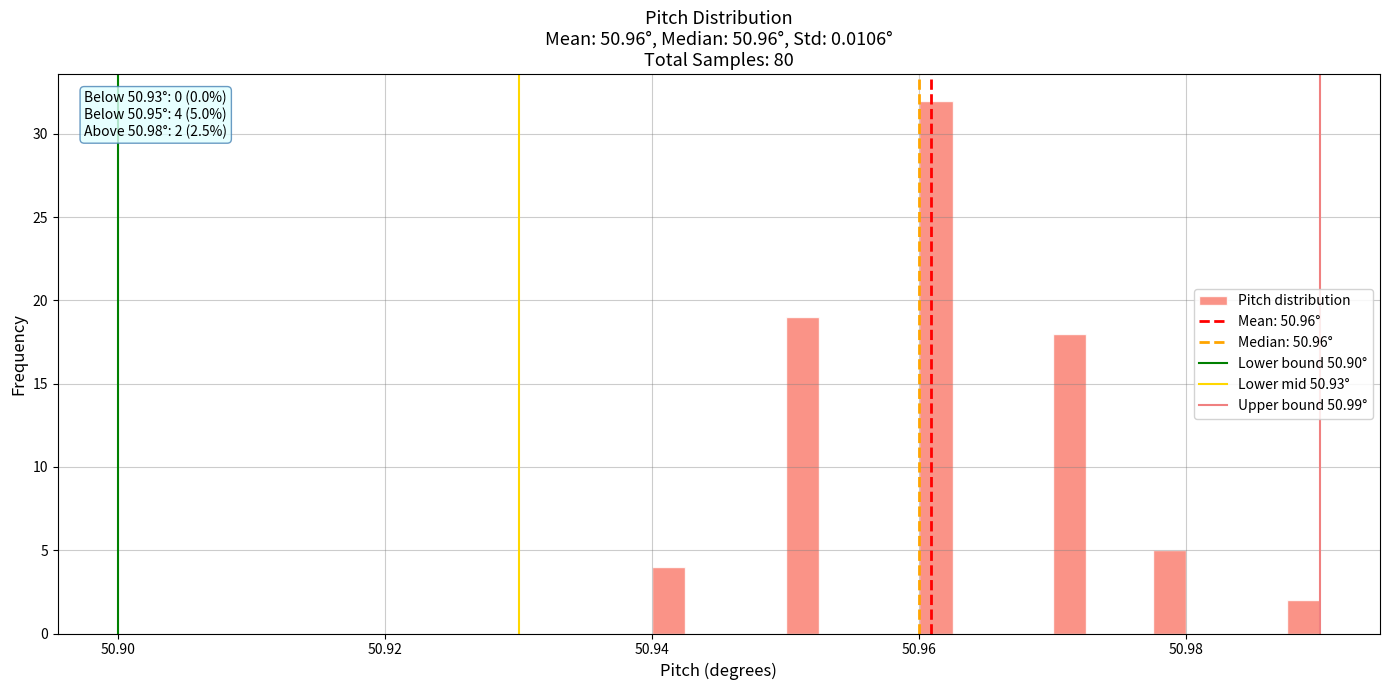

Read against the x-axis, roughly where is the centre of the tallest bar?

50.962